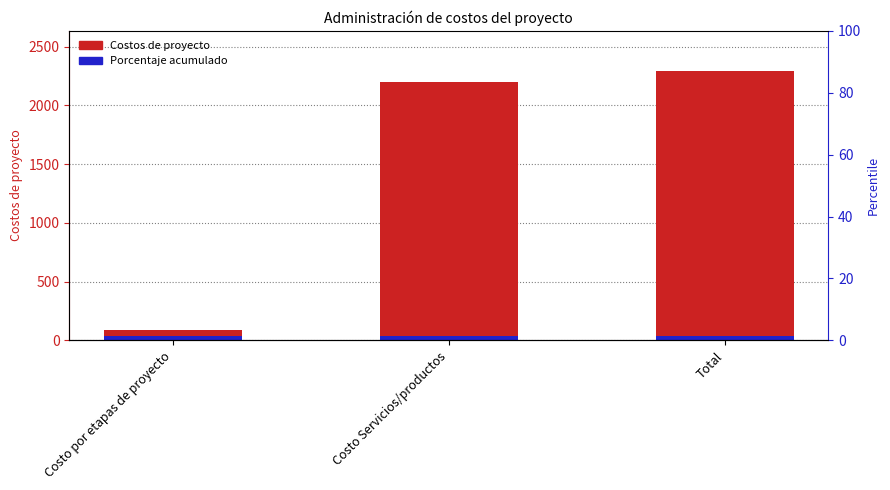

What is the label of the 2nd bar from the right?

Costo Servicios/productos